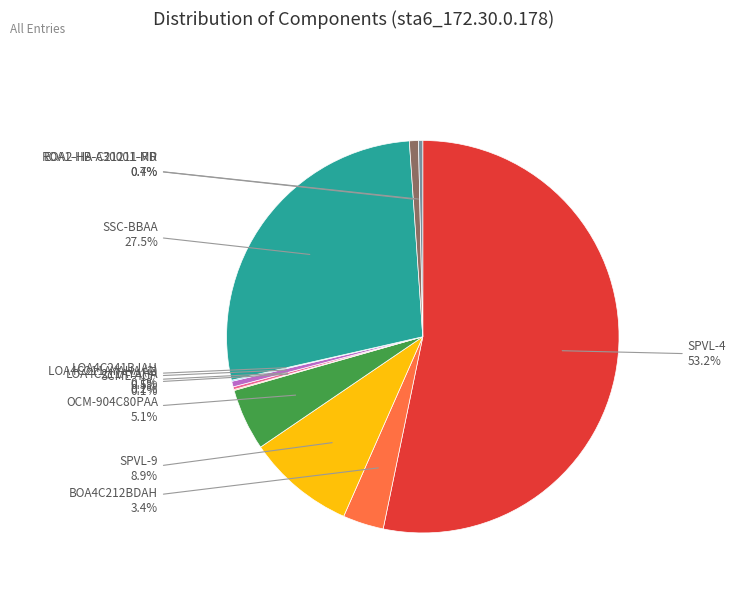

Which slice represents more than half of the pie?

SPVL-4